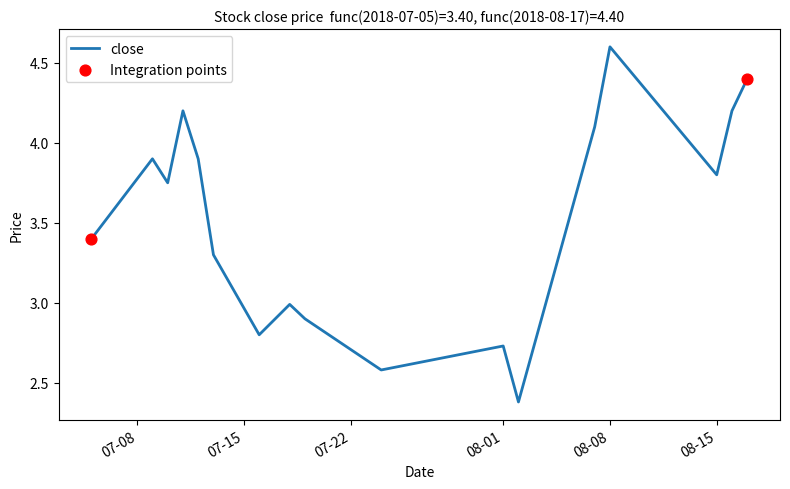

What is the difference between the maximum and minimum values?

2.2